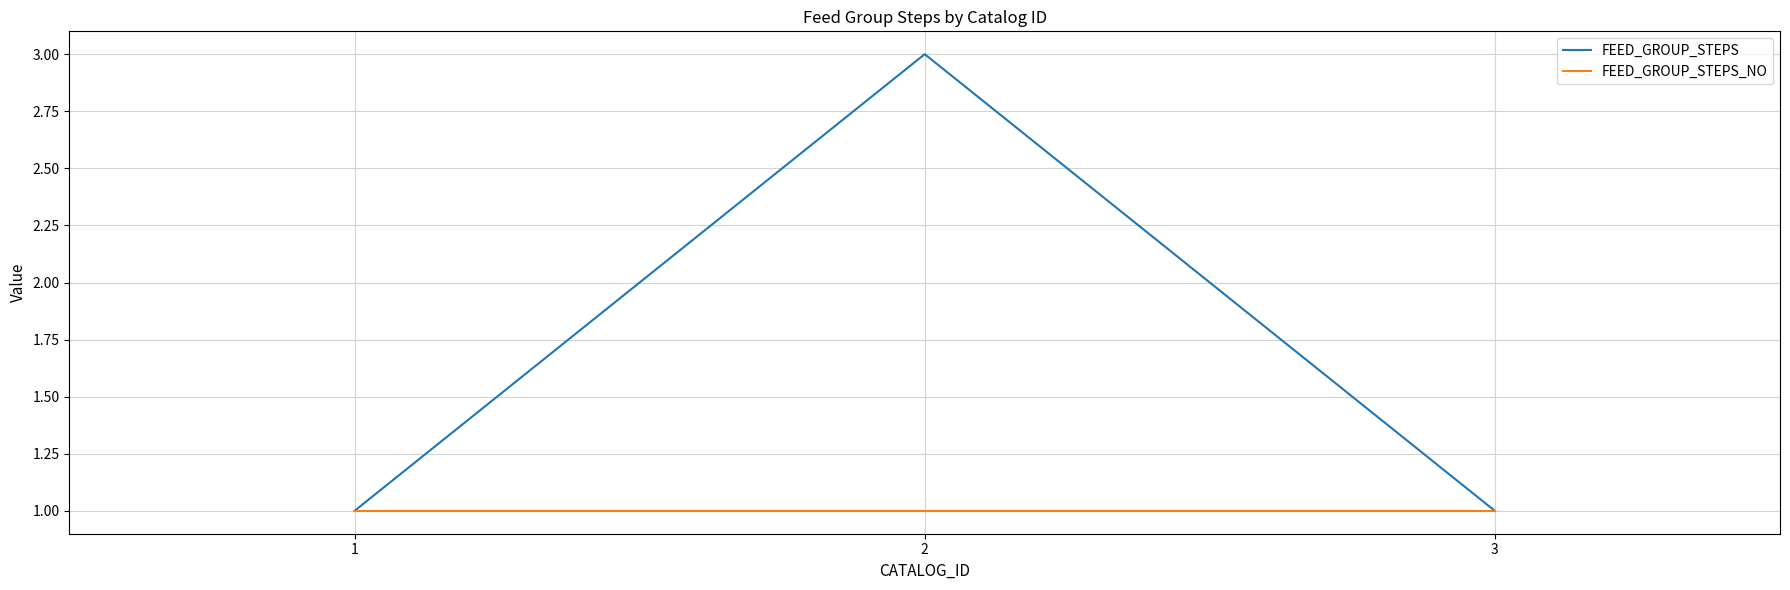

What is the maximum value shown in the chart?

3